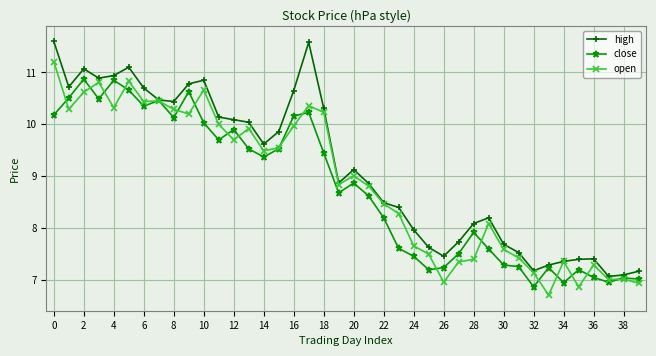

Which series has the largest total across all categories?

high